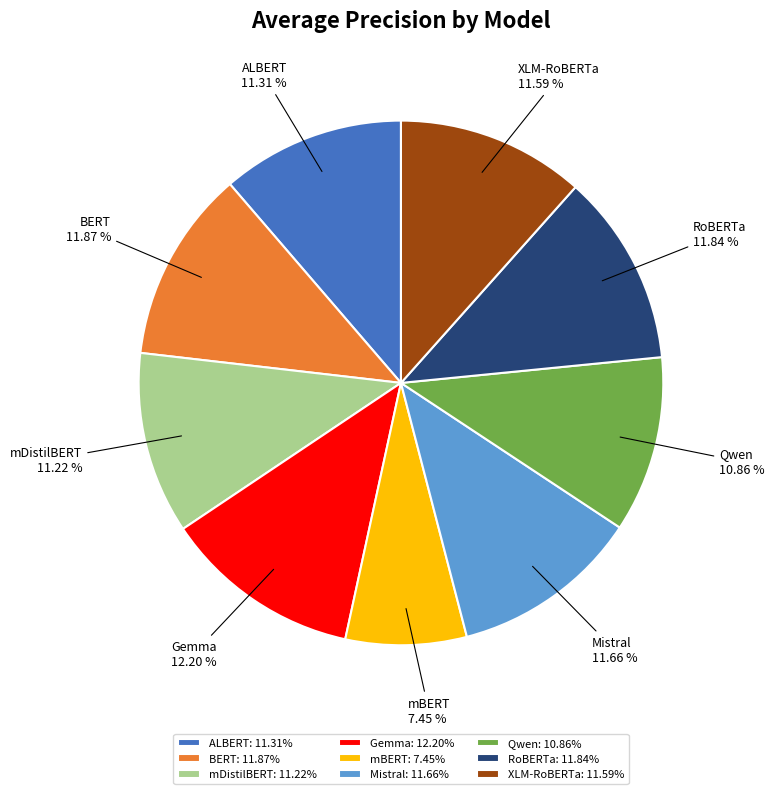

To the nearest percent, what percentage of the pie is Gemma?

12%